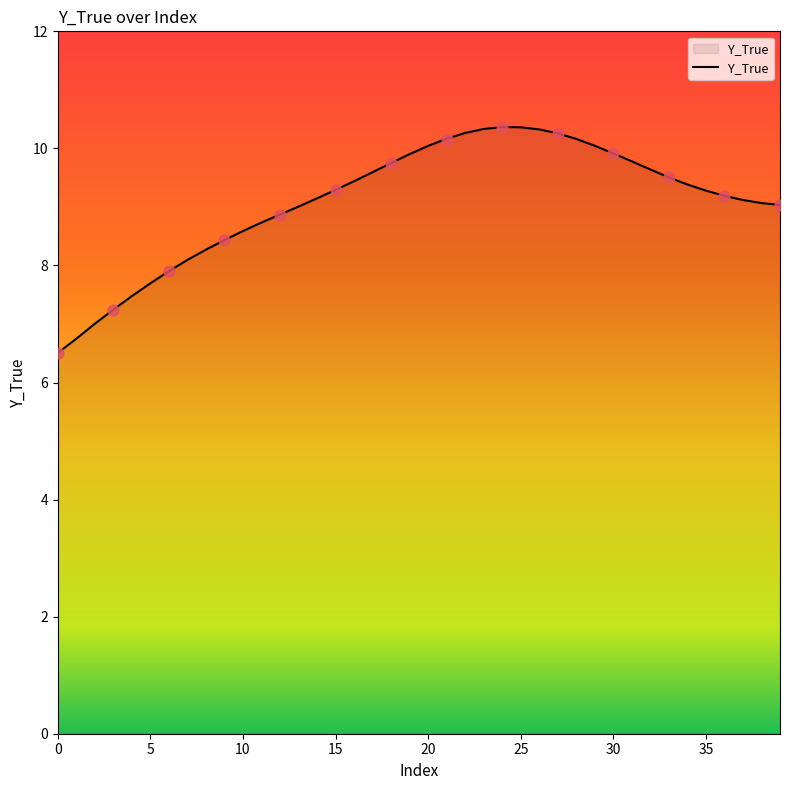

What is the minimum value shown in the chart?

6.5